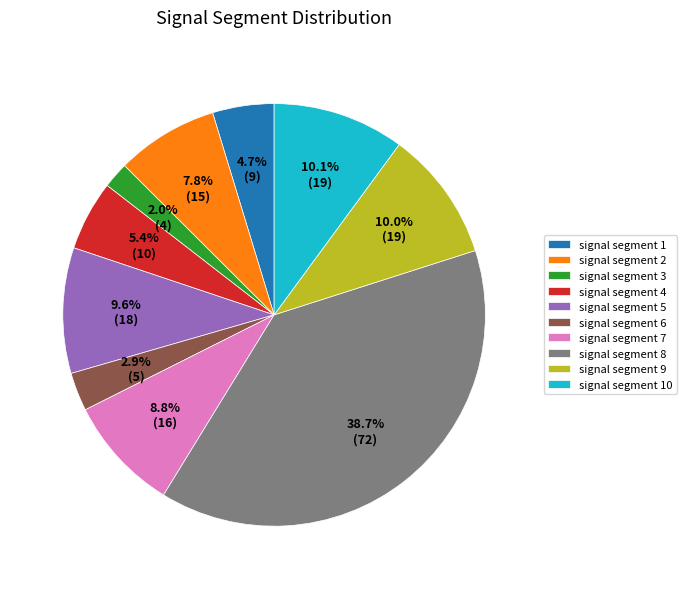

What is the largest slice in the pie chart?

signal segment 8